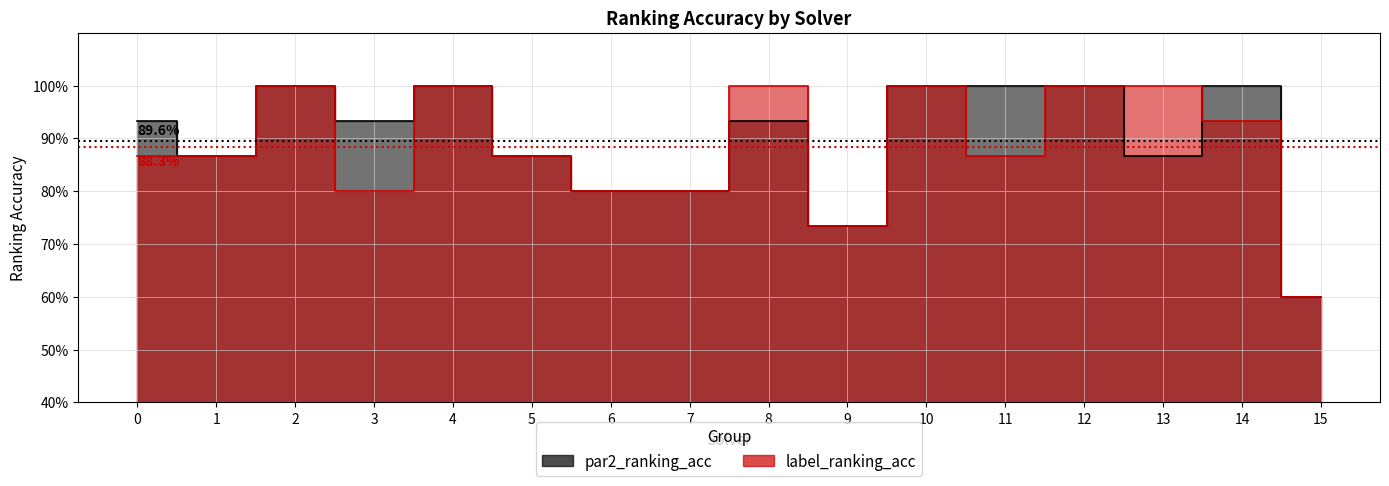

Which has a higher value, 9 or 6?

6